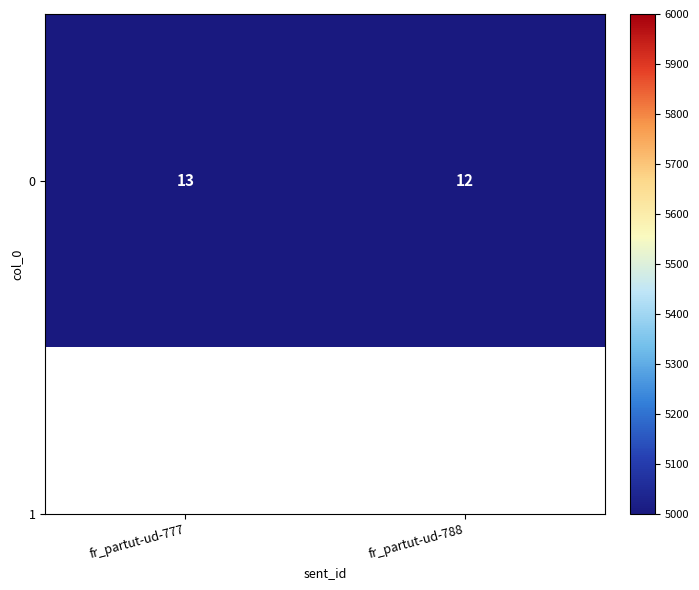

Which label corresponds to the largest value in the chart?

fr_partut-ud-777